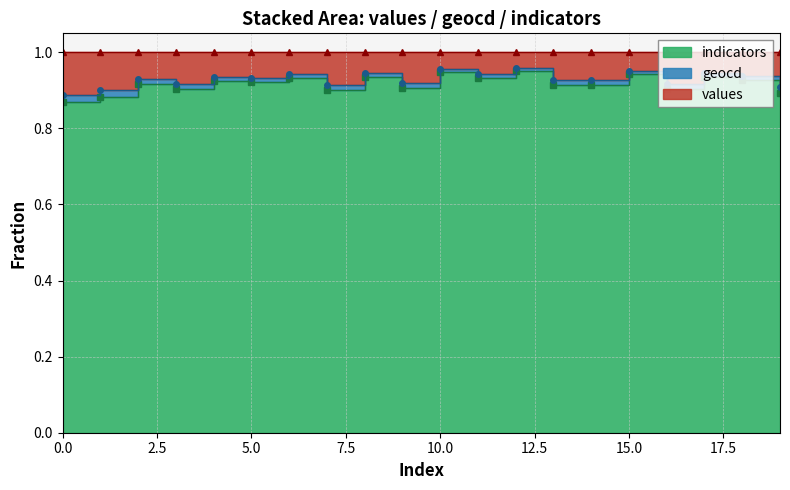

True or false: geocd has more than 0 points higher than both neighbors.

True